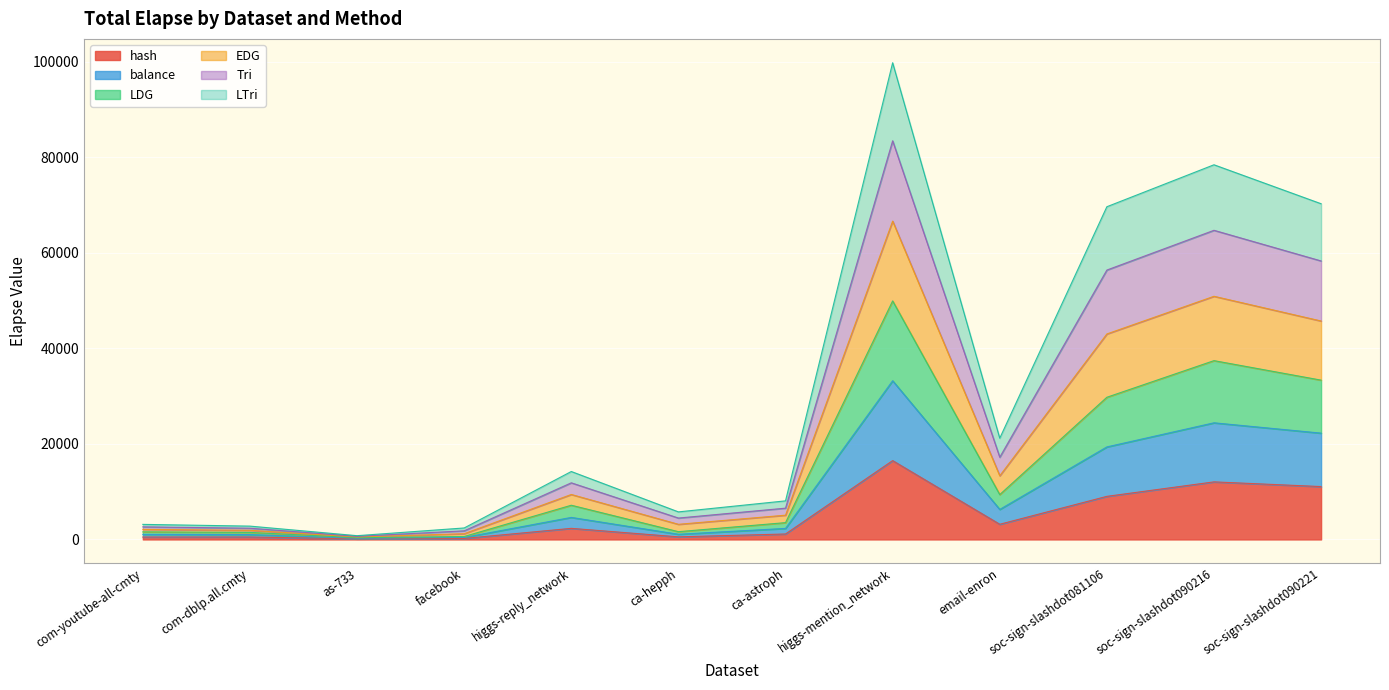

How many lines are shown in the chart?

6